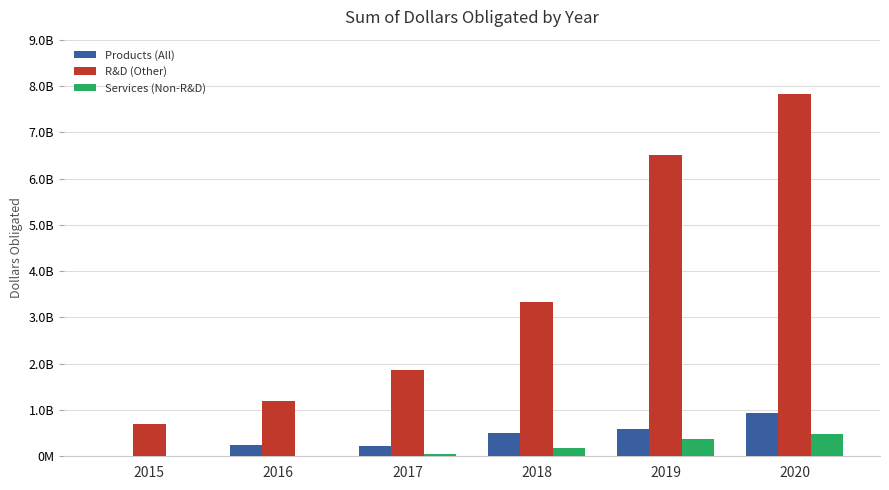

Are the bars horizontal?

No